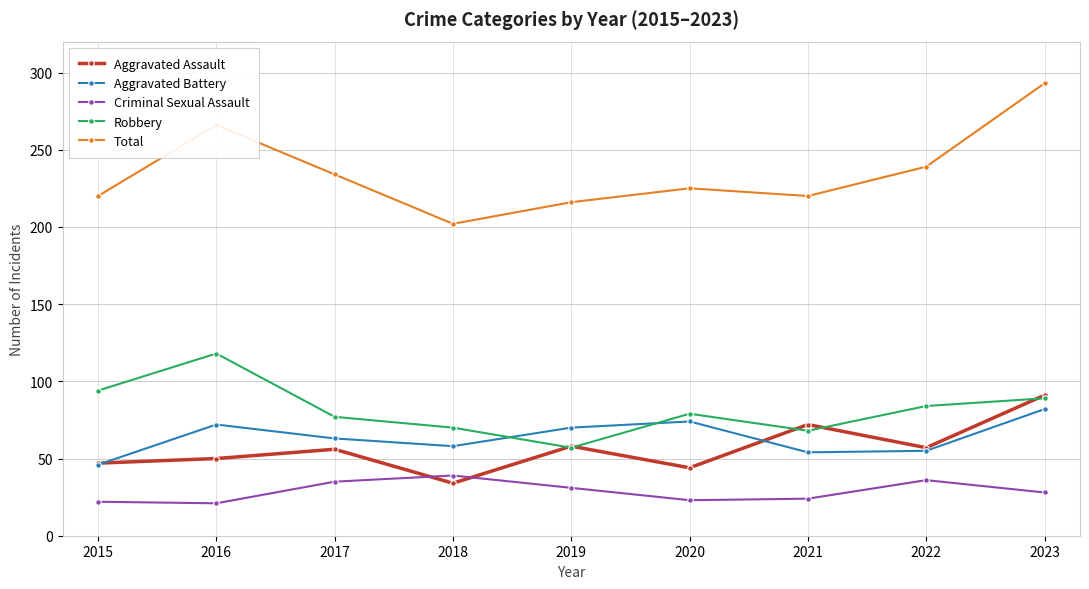

Where does the Robbery series first go above 79?

2015